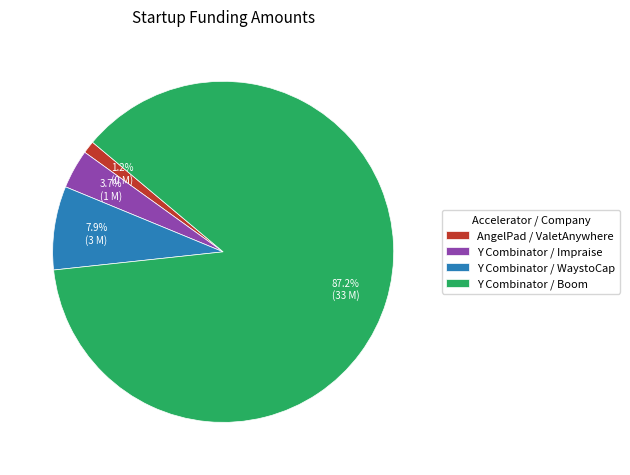

Is it true that Y Combinator / WaystoCap is 1% of the pie?

False